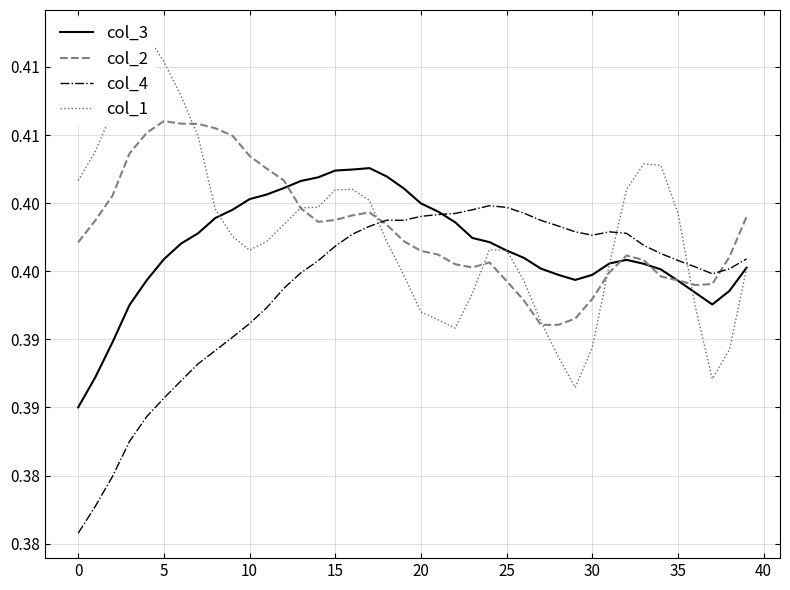

The value of col_2 at 29 is 0.4. True or false?

True